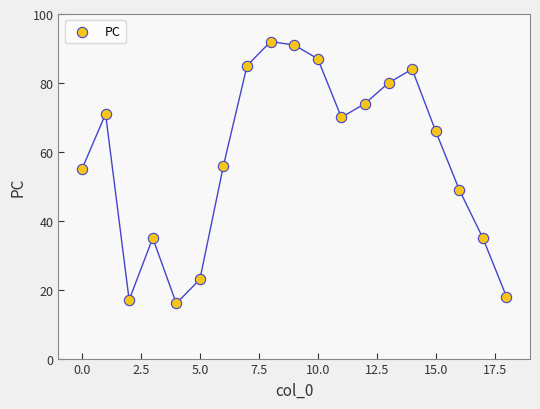

What Y value in the scatter plot is closest to 54?

55